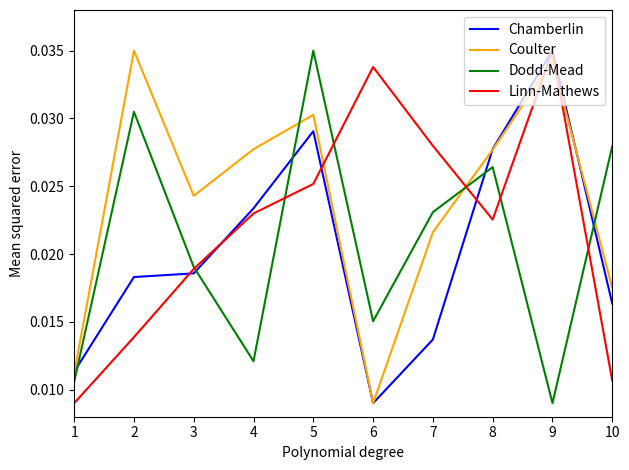

Rank the categories by Dodd-Mead value from highest to lowest.

5, 2, 10, 8, 7, 3, 6, 4, 1, 9